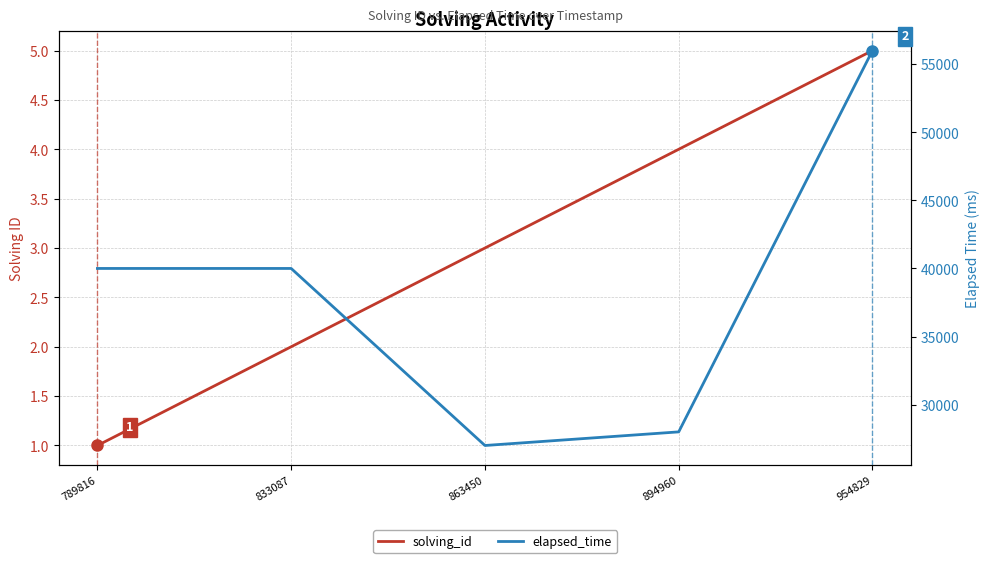

What is the value of the elapsed_time point at the 2nd from the left?

40000